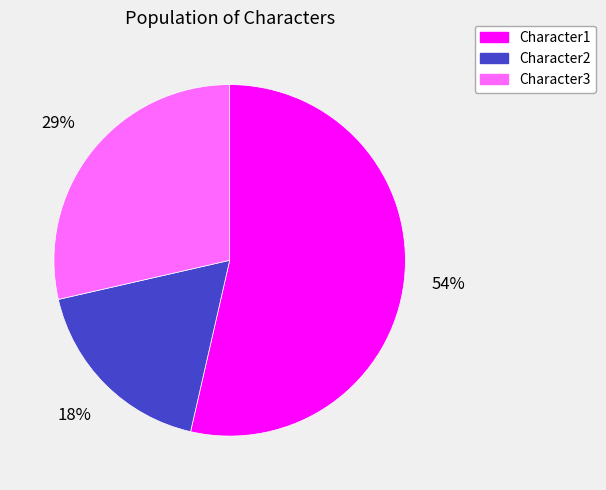

How many slices are in this pie chart?

3